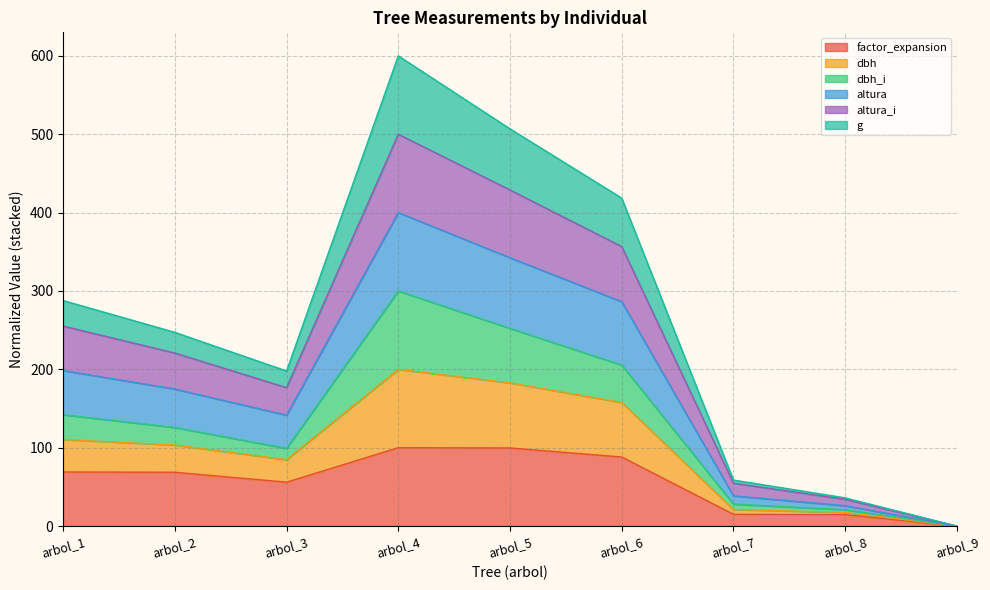

What is the total value across all series at arbol_1?

287.8